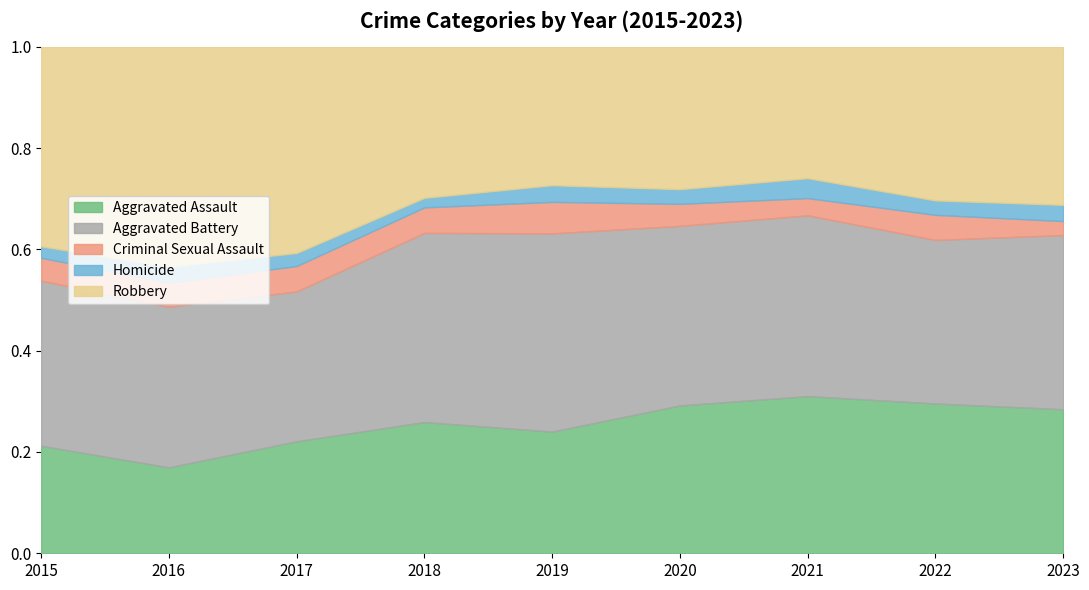

Which series has the largest total across all categories?

Aggravated Battery